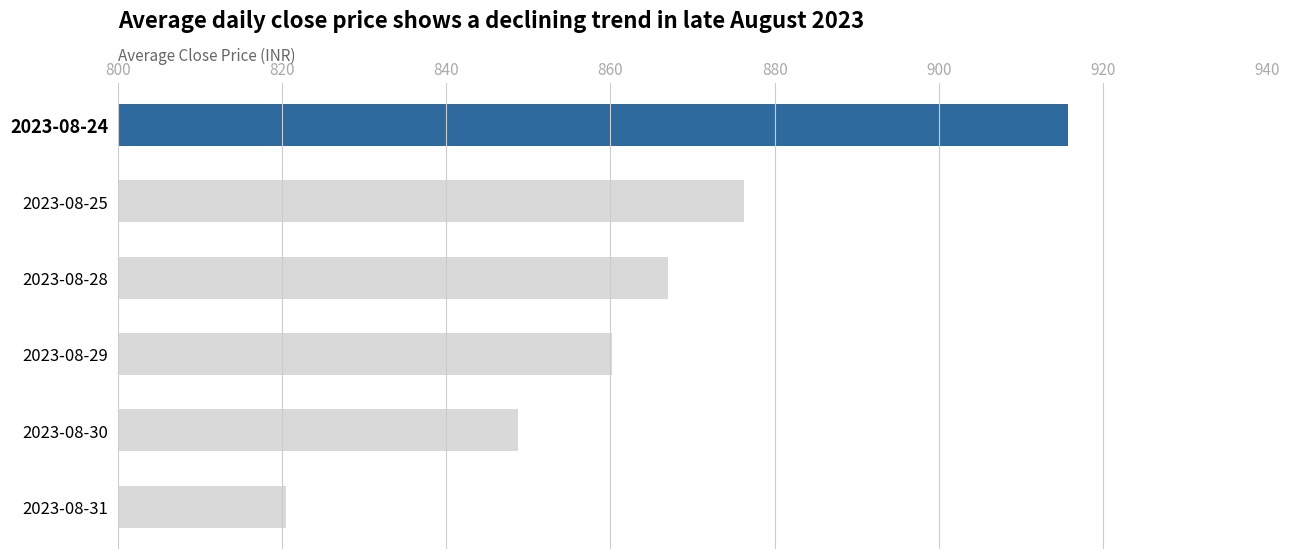

True or false: the data shows 820.5 at 2023-08-31.

True